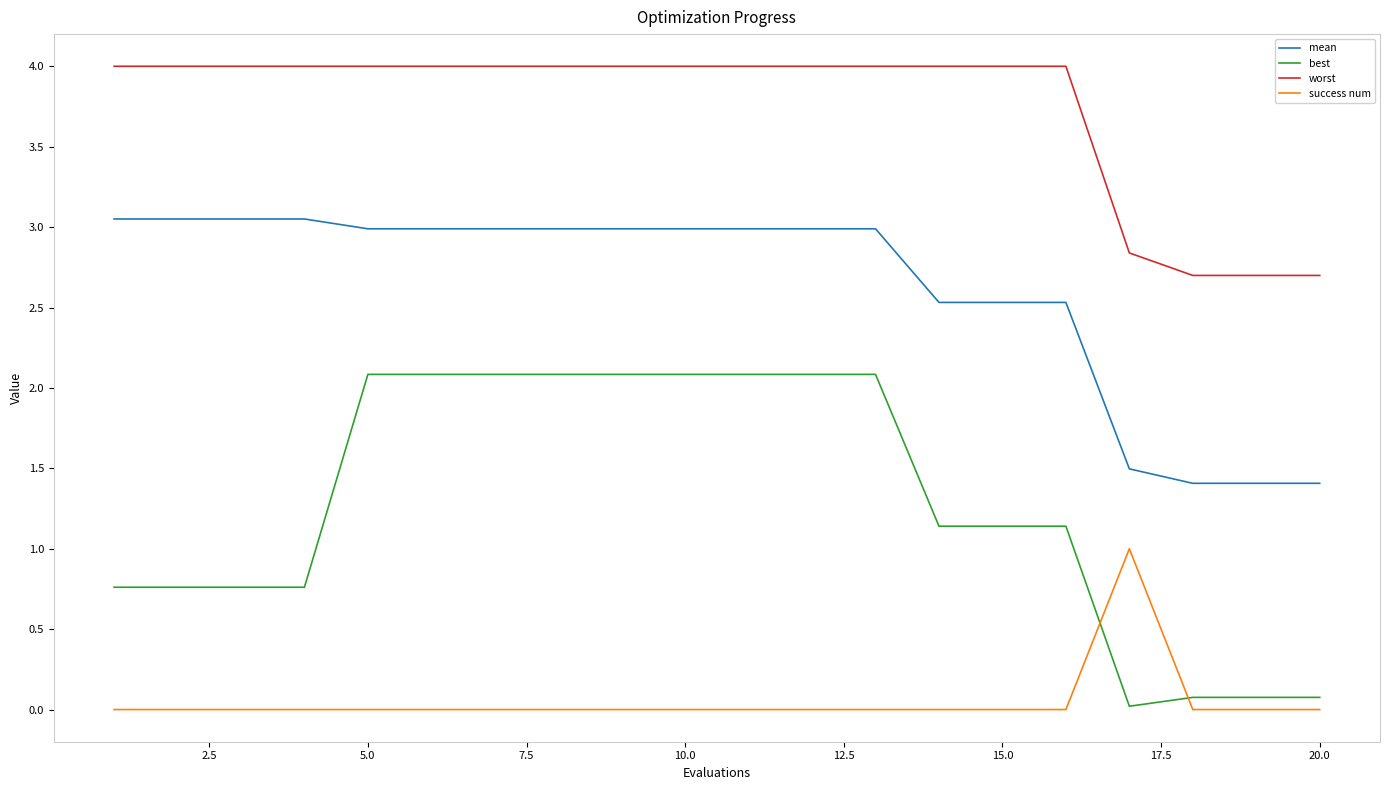

Rank the series by their maximum value, from highest to lowest.

worst, mean, best, success num